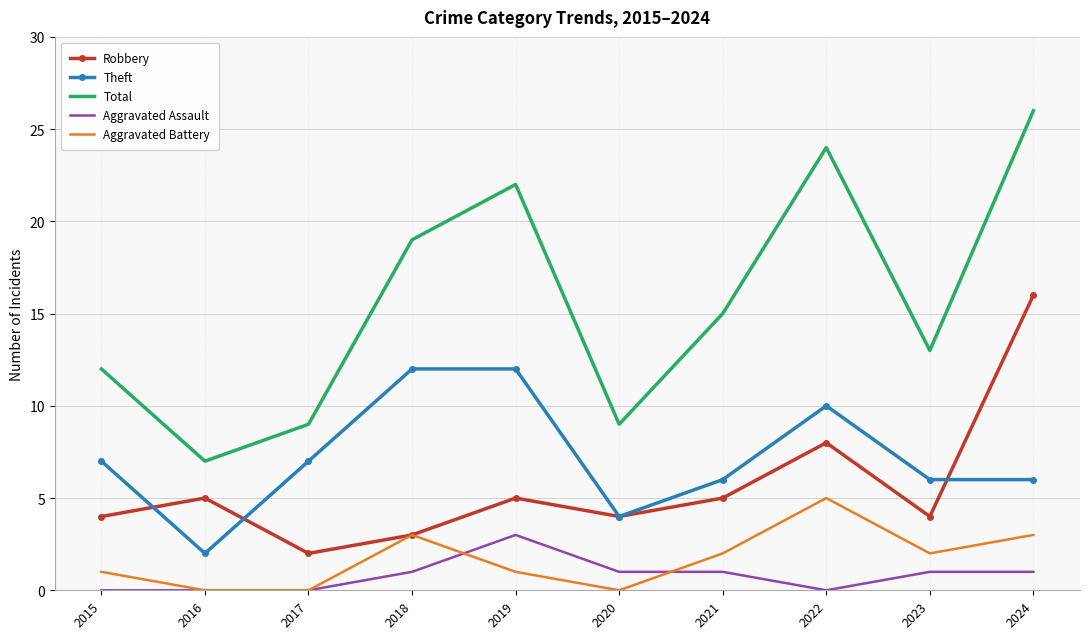

Rank the series by their maximum value, from highest to lowest.

Total, Robbery, Theft, Aggravated Battery, Aggravated Assault